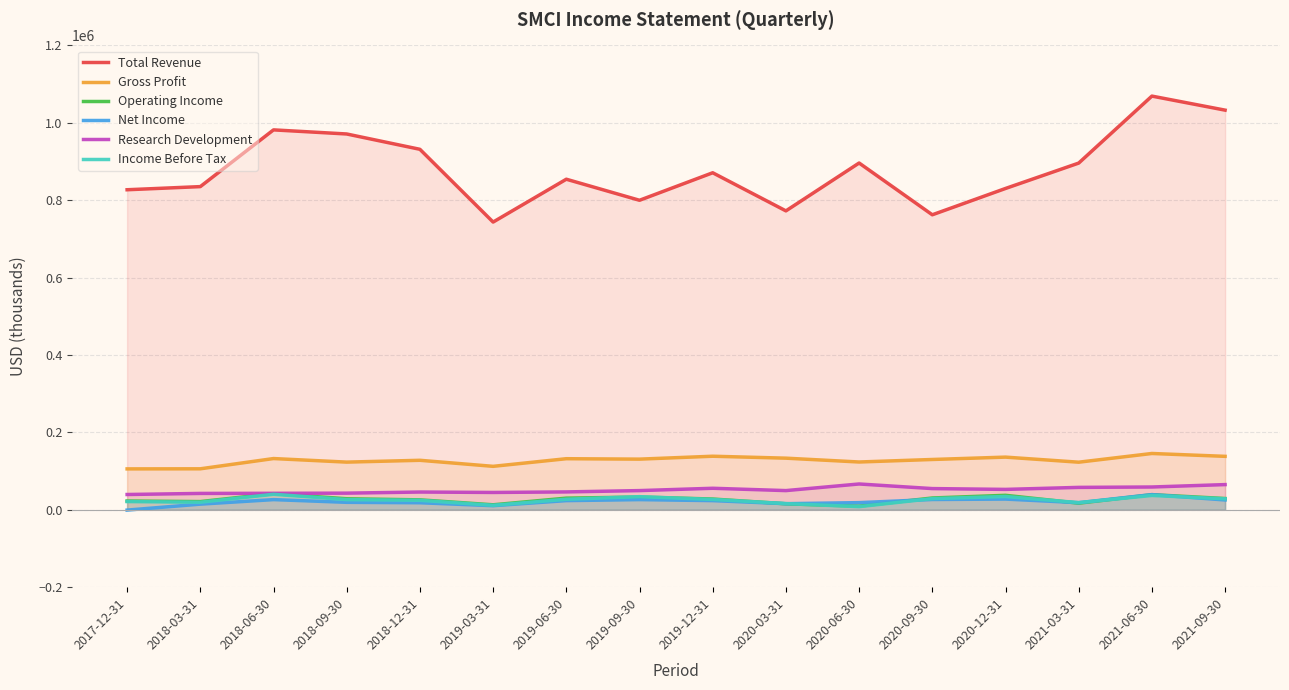

Which series has the largest total across all categories?

Total Revenue